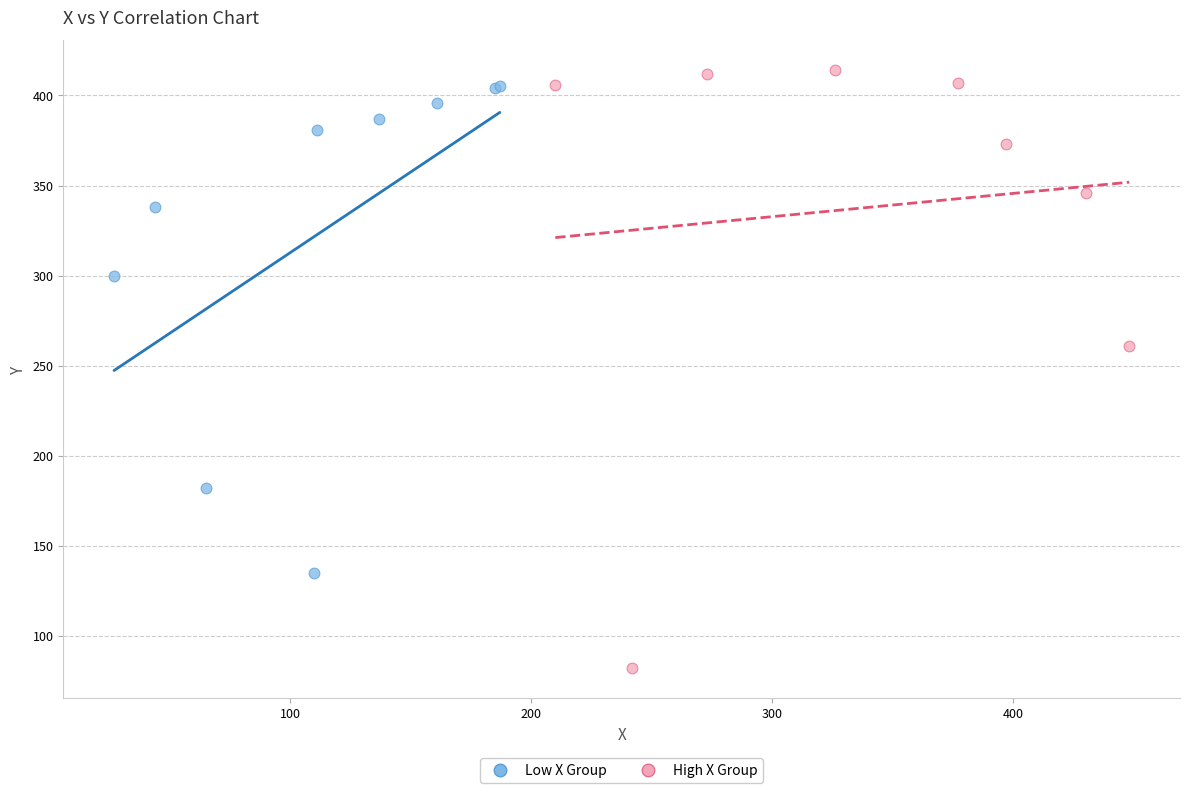

Which series reaches the maximum Y coordinate?

High X Group